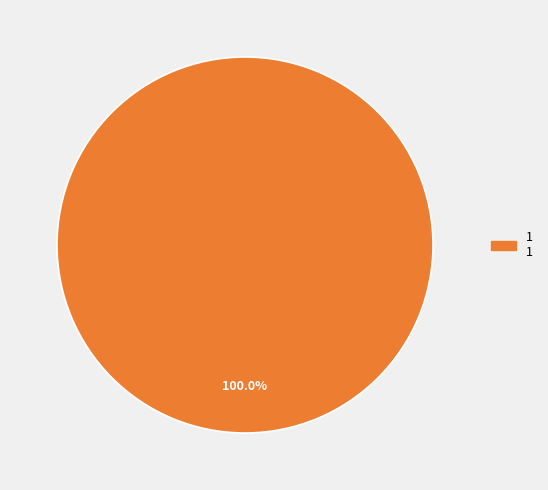

Count the number of slices in the pie.

1